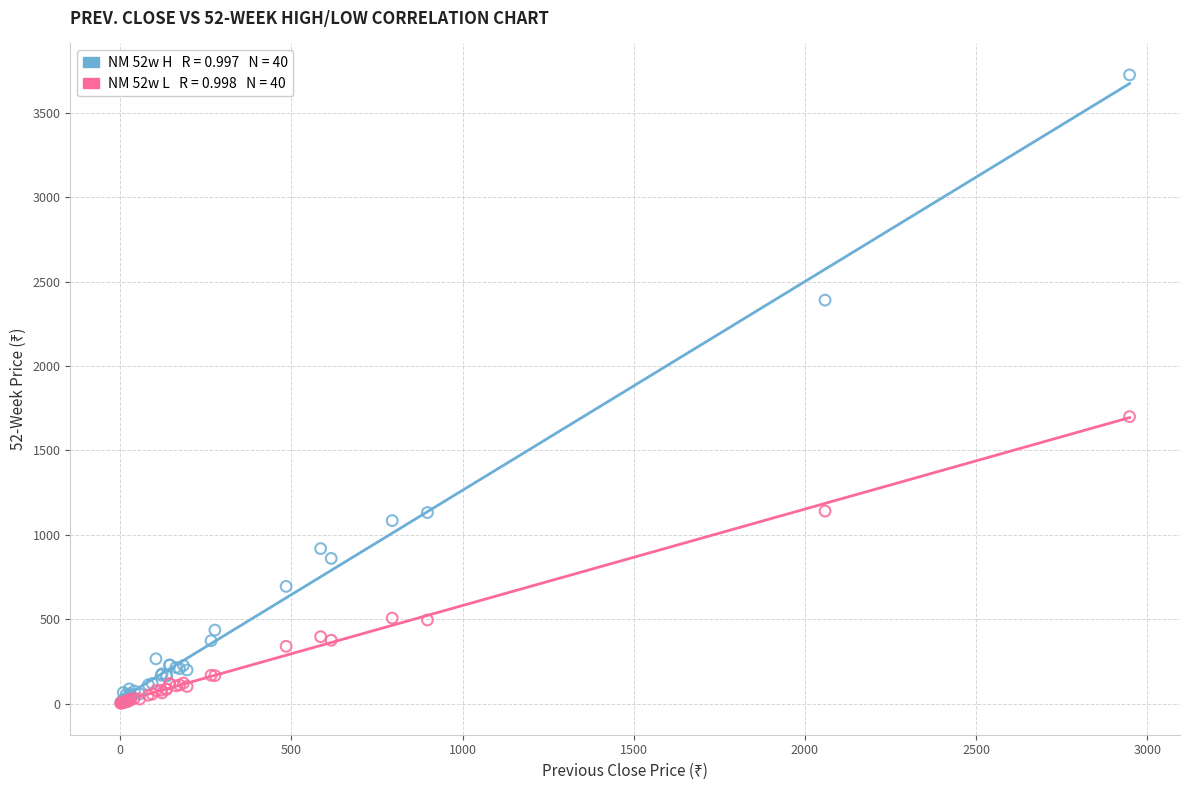

Across all series, what Y value is closest to 1863?

1700.0